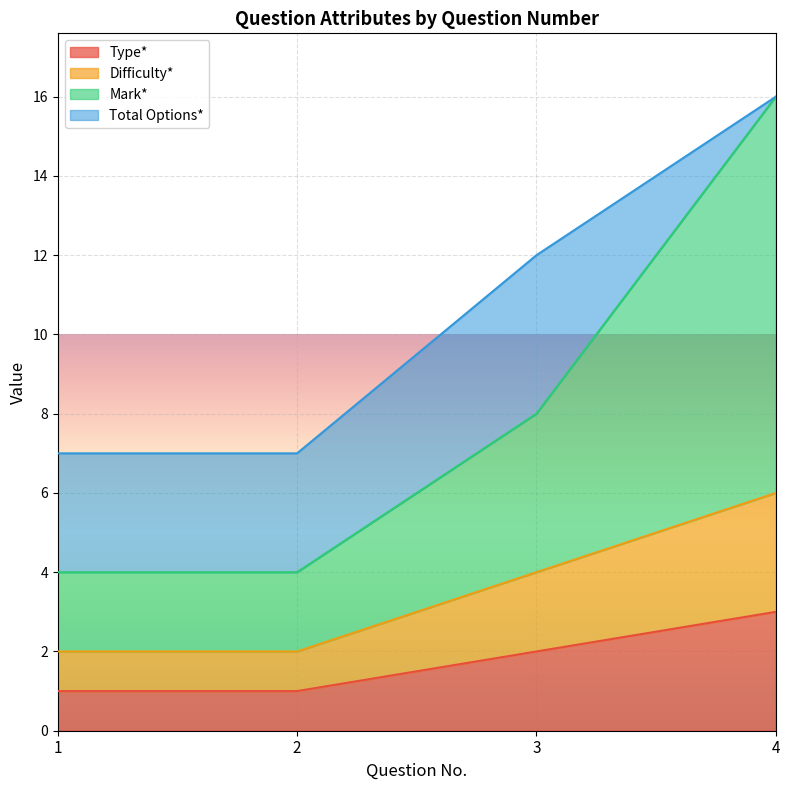

How many lines are shown in the chart?

4